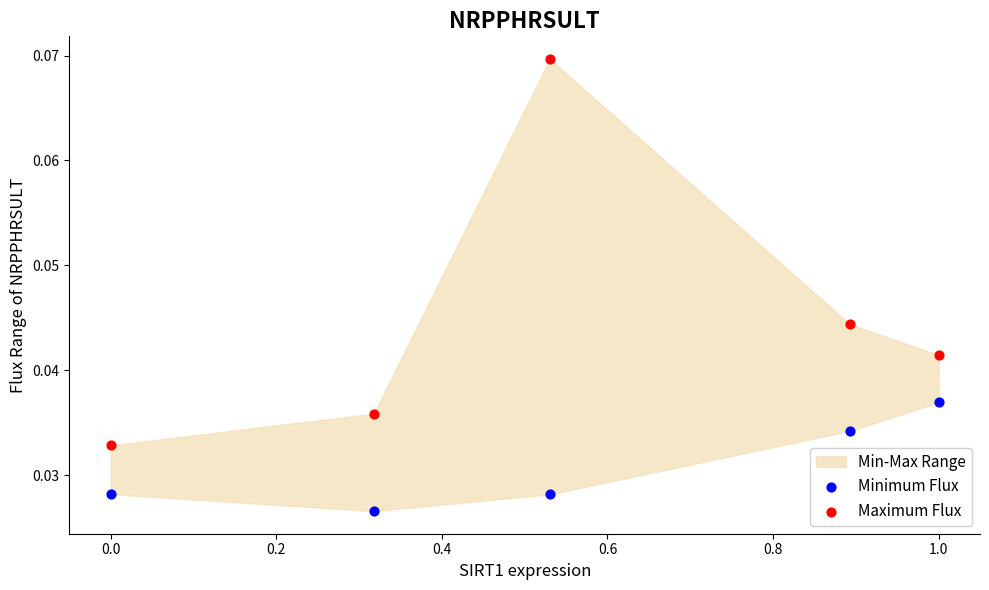

Which series contains the lowest Y value?

Minimum Flux